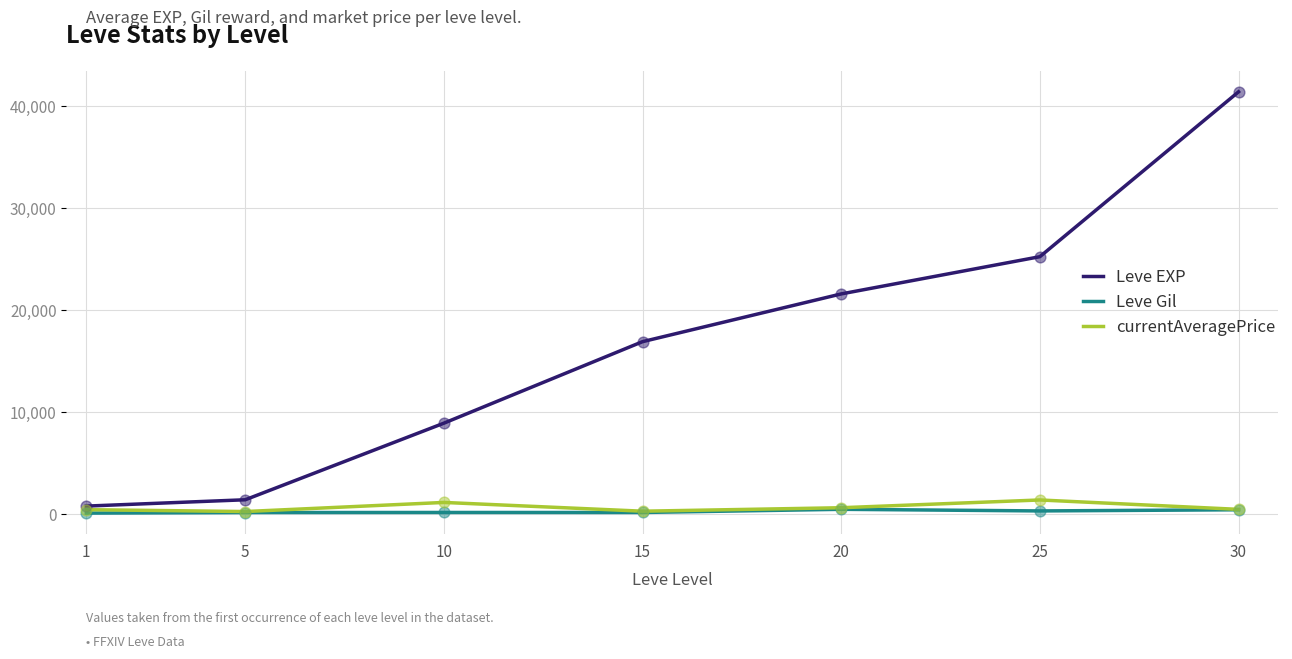

What is the total value across all series at 10?

10264.0